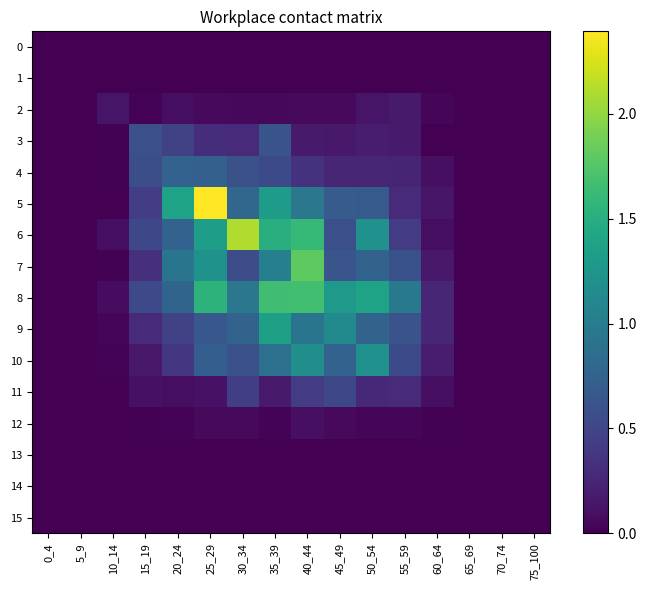

At which category is the sum across all series the highest?

40_44